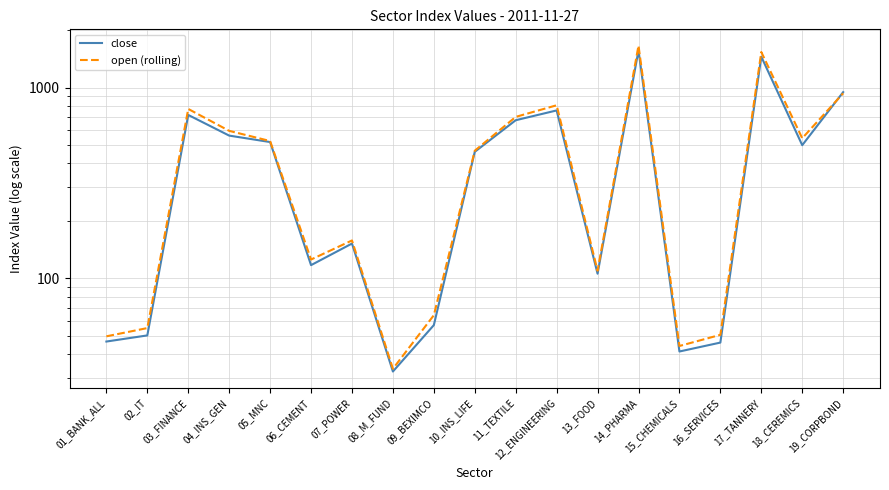

What is the sum of all close values?

8805.2